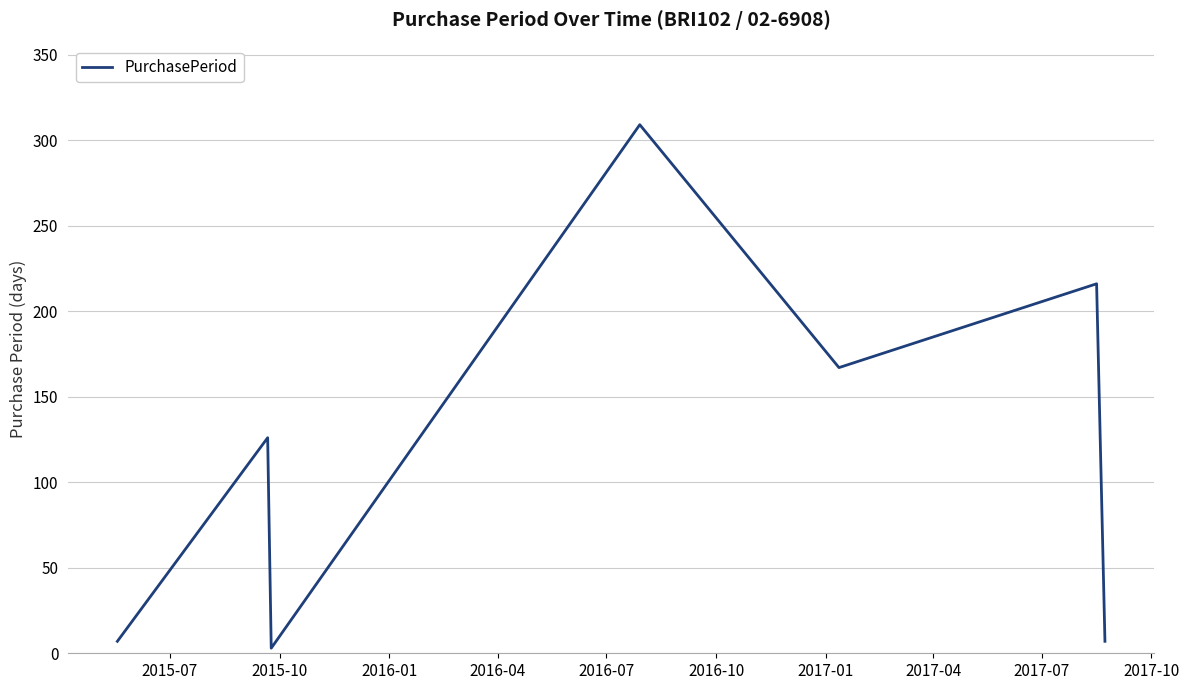

What is the sum of all values?

835